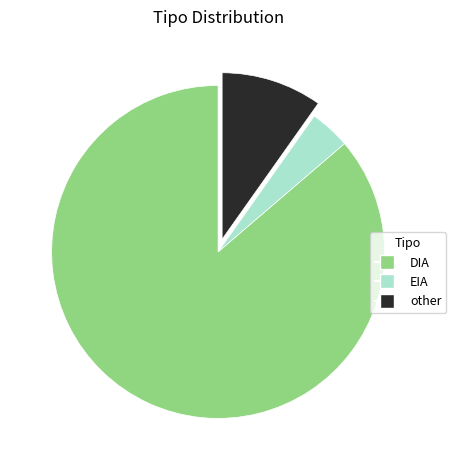

Is the sum of EIA and other greater than half?

No